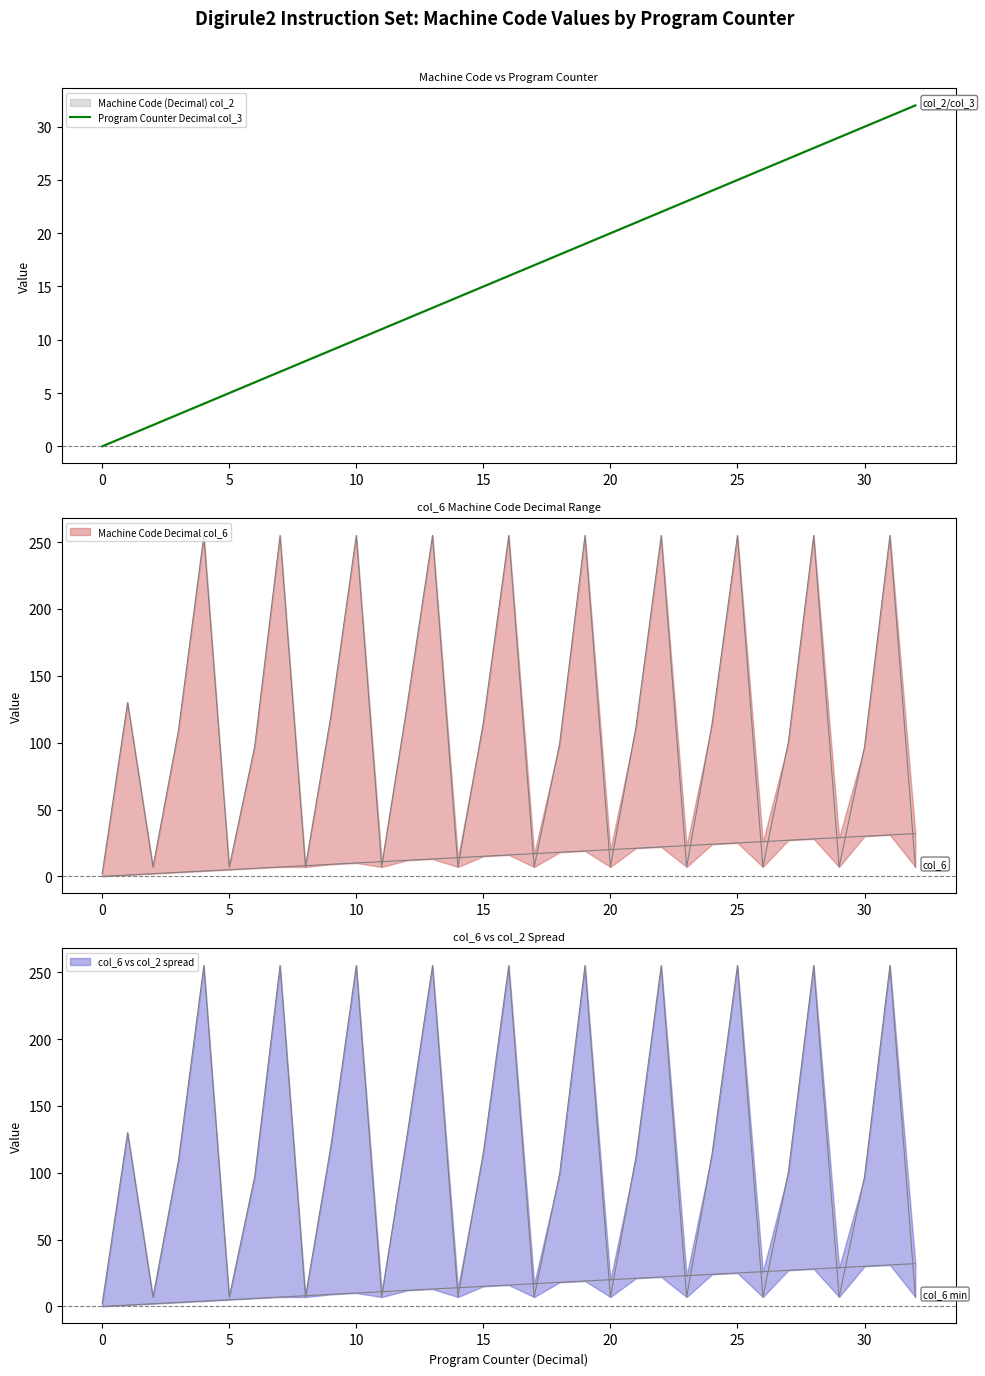

True or false: the data has more than 0 interior local peaks.

False